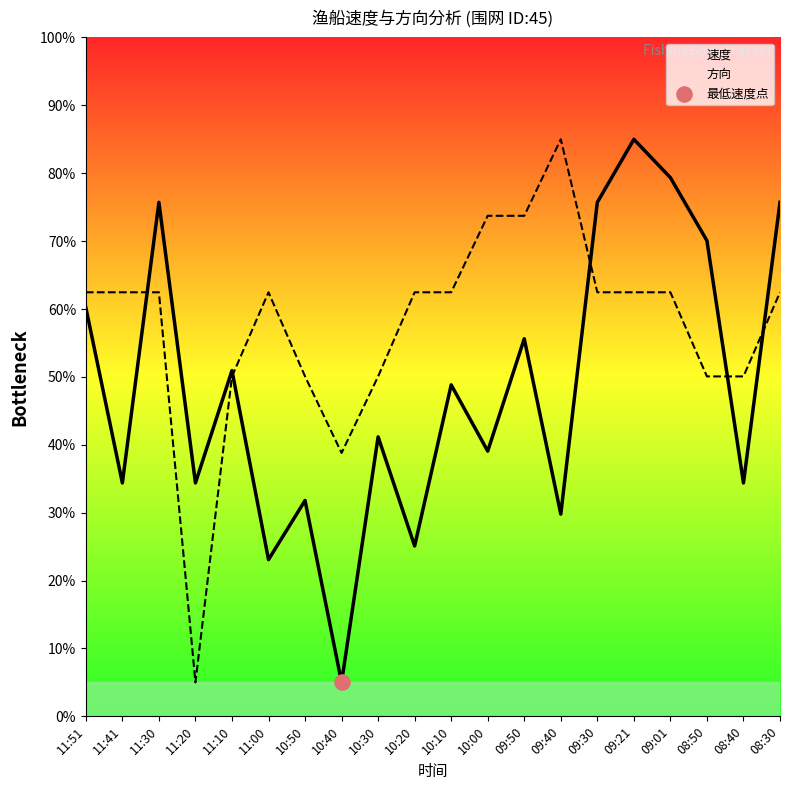

At how many categories does at least one series exceed 43?

18